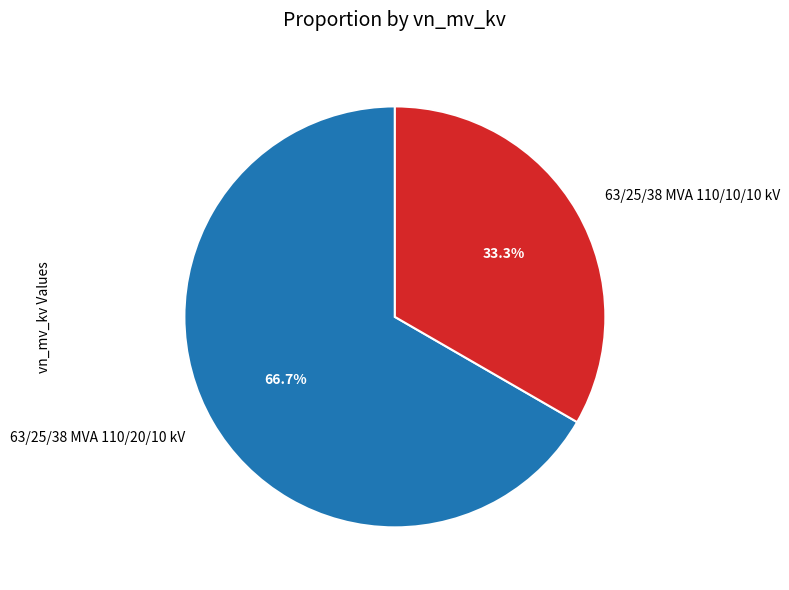

To the nearest percent, what percentage of the pie is 63/25/38 MVA 110/10/10 kV?

33%